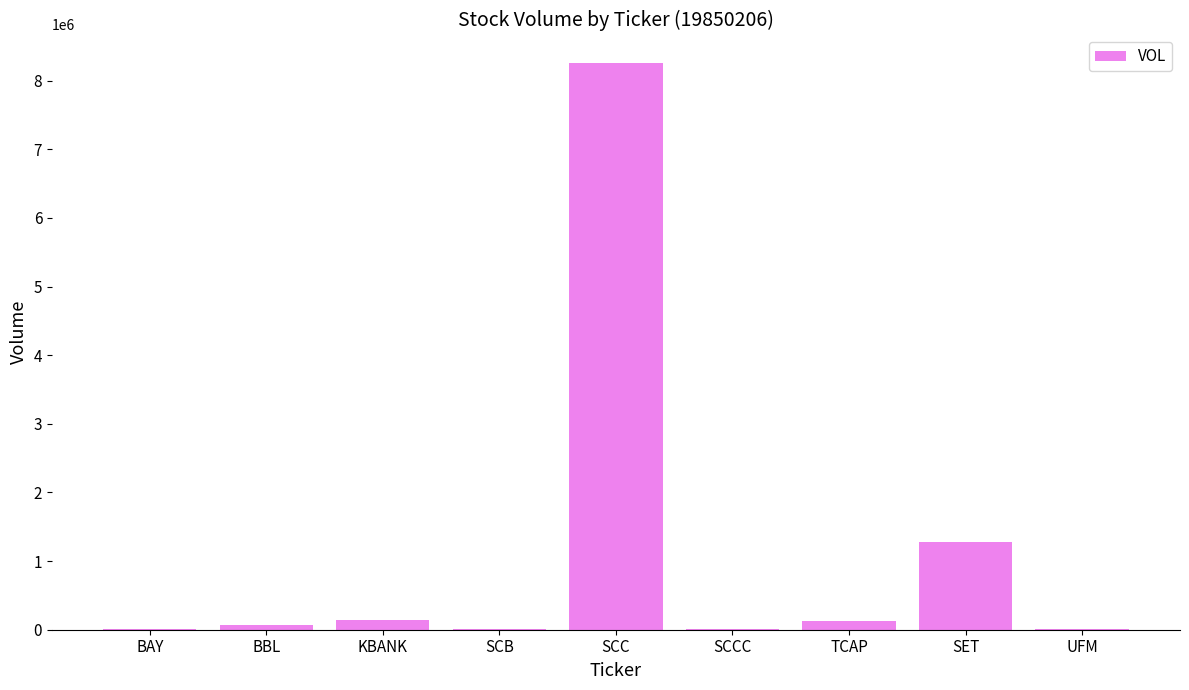

Between BAY and SET, which is larger?

SET